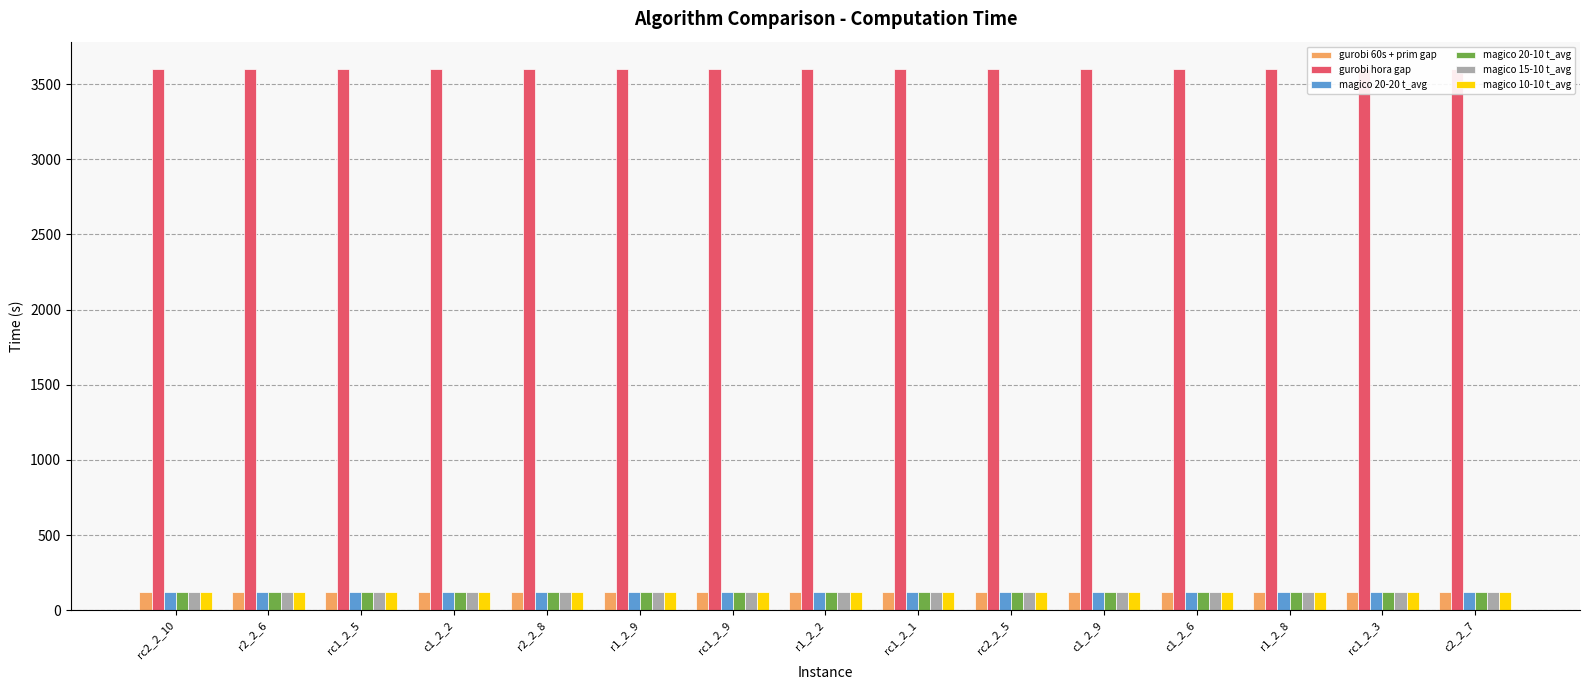

What is the sum of the magico 20-20 t_avg values at r1_2_8 and r2_2_6?

241.4